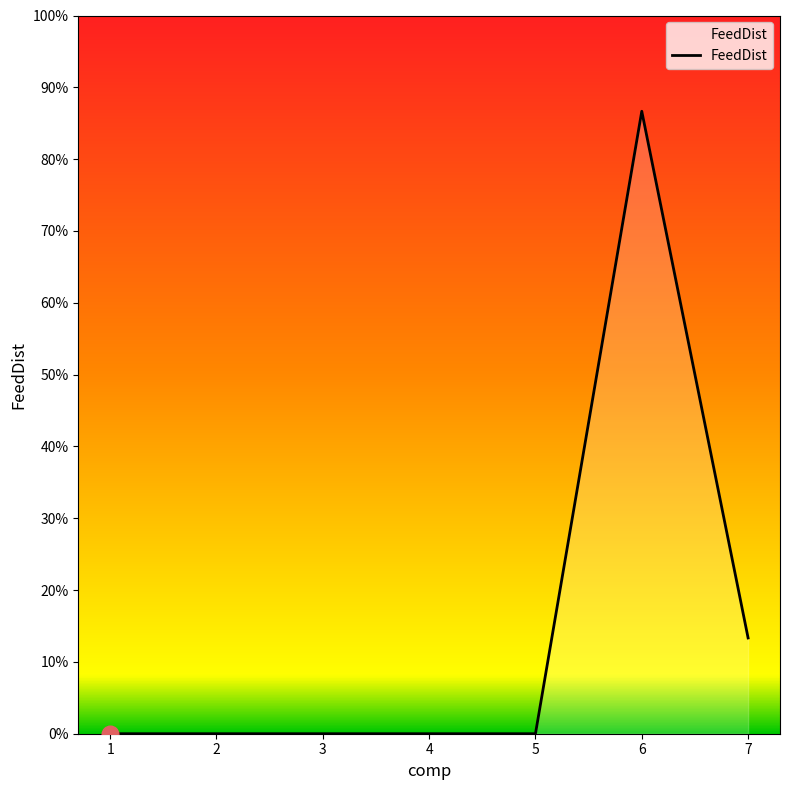

Reading right to left, list all the values displayed in this chart.

7=0.1	6=0.9	5=0.0	4=0.0	3=0.0	2=0.0	1=0.0